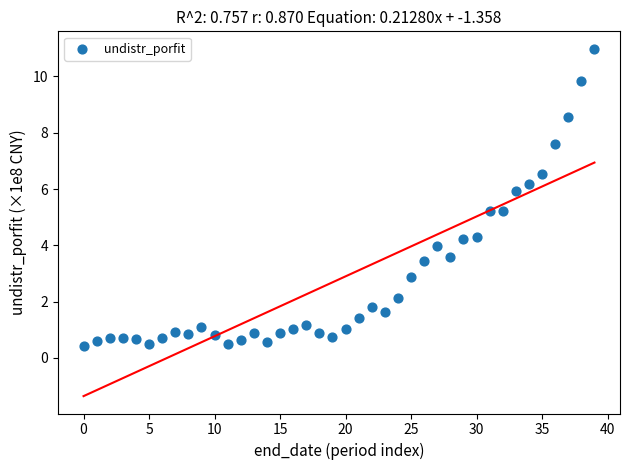

What is the range of Y values (max minus min)?

10.6